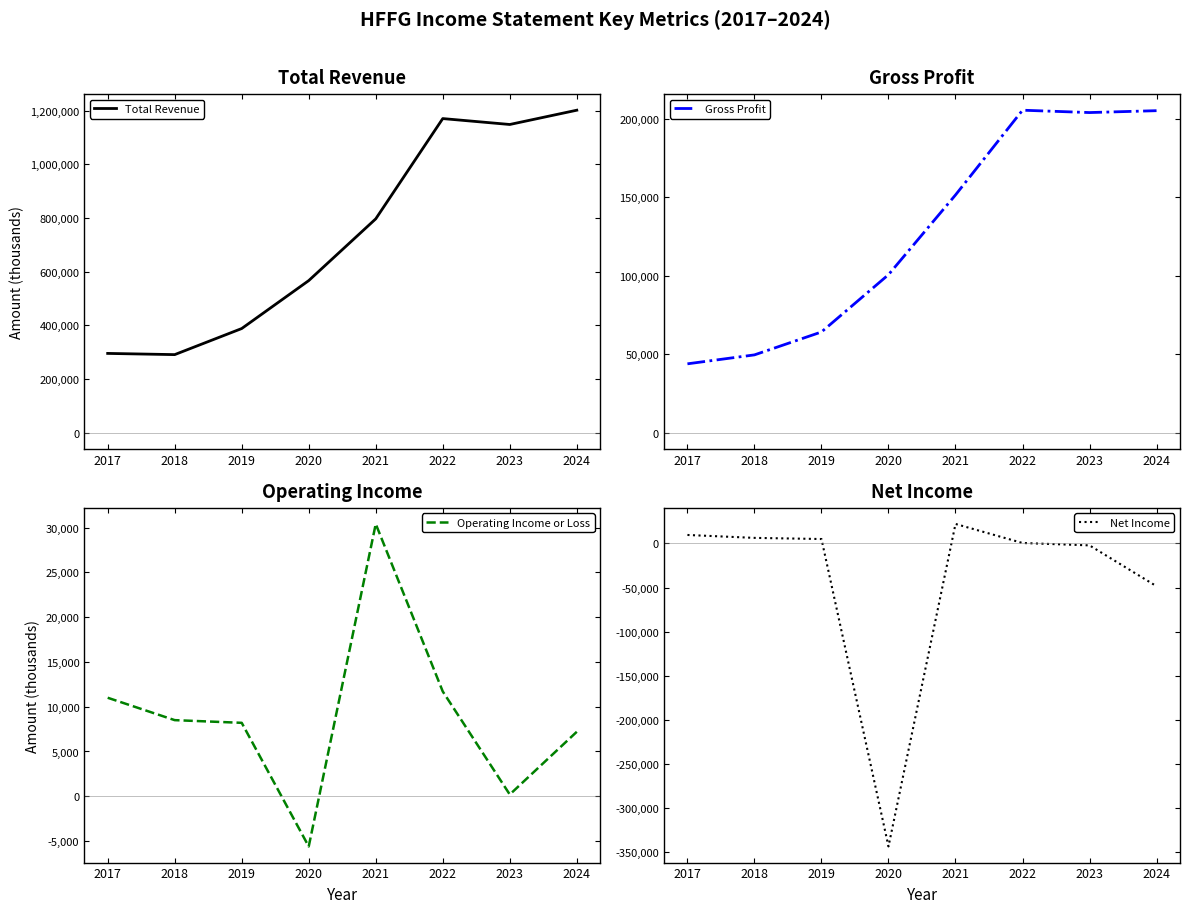

Which series has the largest total across all categories?

Total Revenue